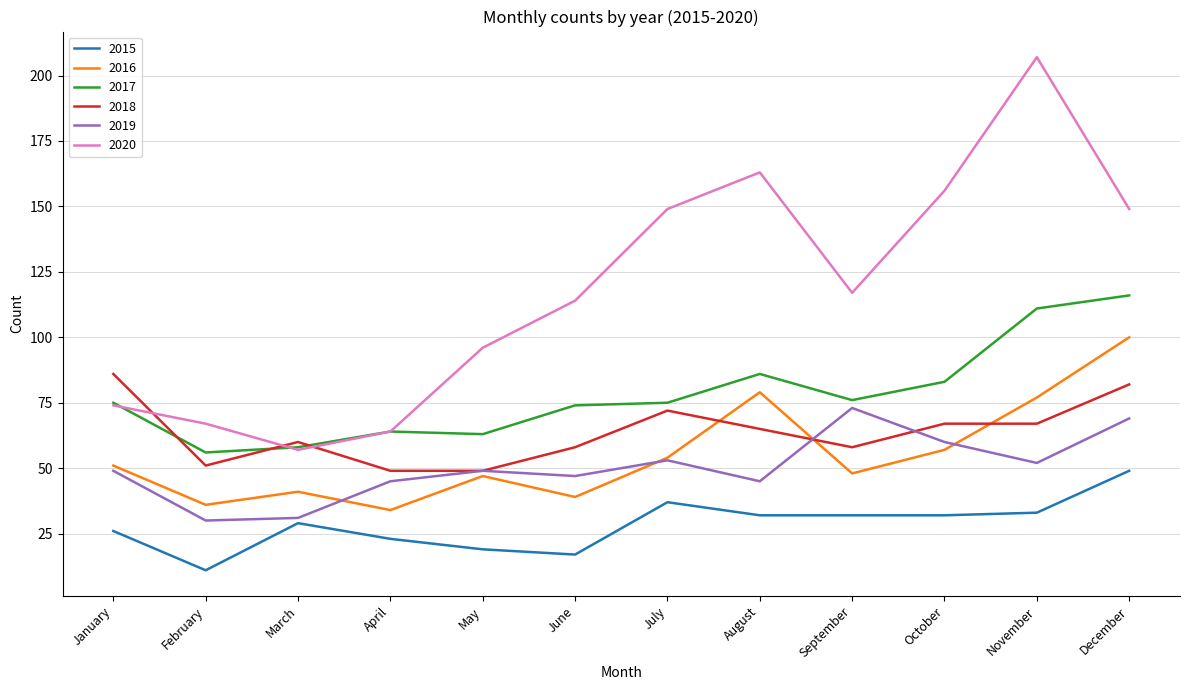

True or false: 2017 and 2018 intersect in this chart.

True